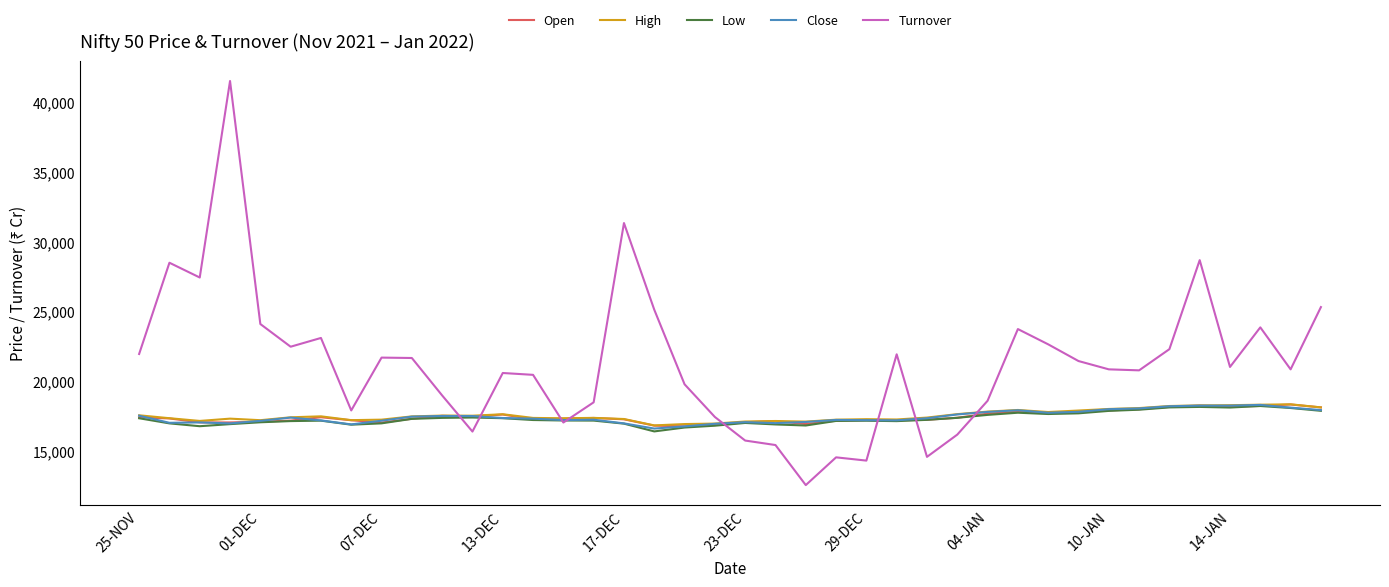

How many lines are shown in the chart?

5